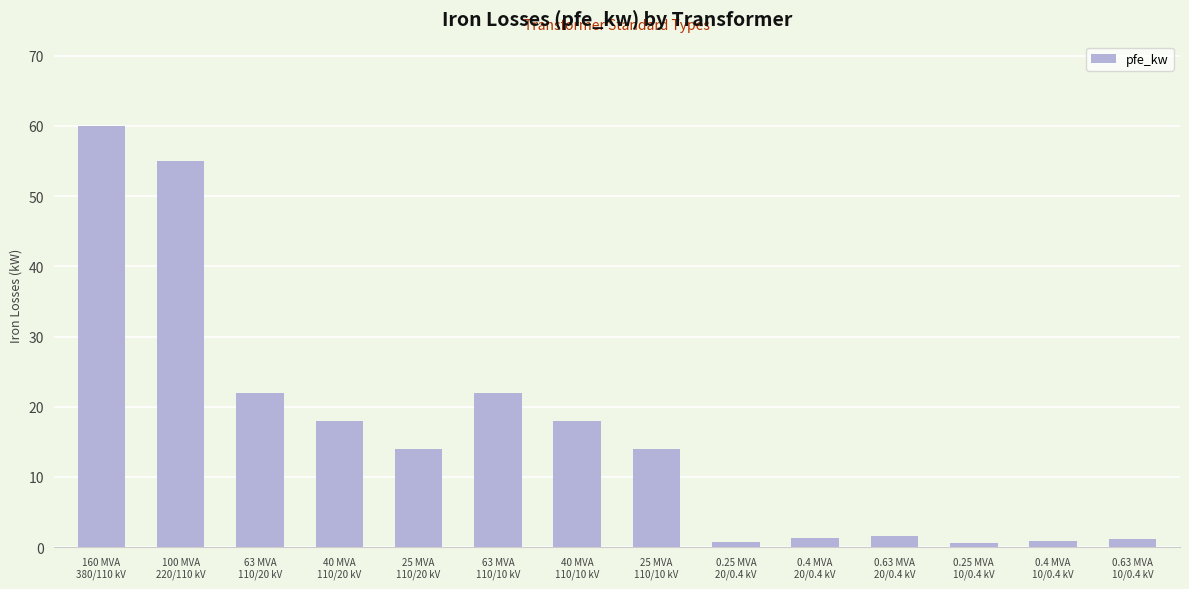

What is the sum of the values at 25 MVA
110/10 kV and 40 MVA
110/10 kV?

32.0